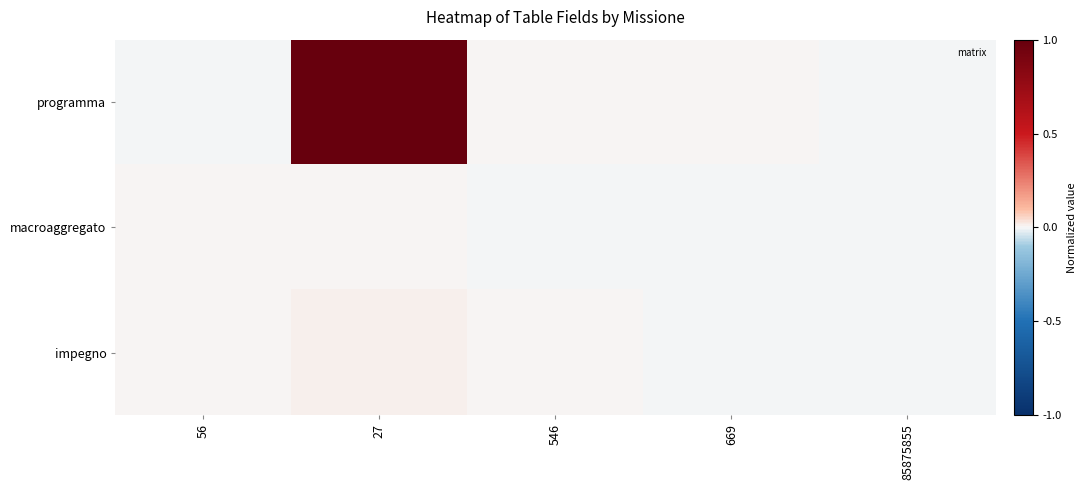

Reading left to right, extract all data points from this chart.

programma: 56=-0.0	27=1.0	546=0.0	669=0.0	85875855=-0.0
macroaggregato: 56=0.0	27=0.0	546=-0.0	669=-0.0	85875855=-0.0
impegno: 56=0.0	27=0.0	546=0.0	669=-0.0	85875855=-0.0